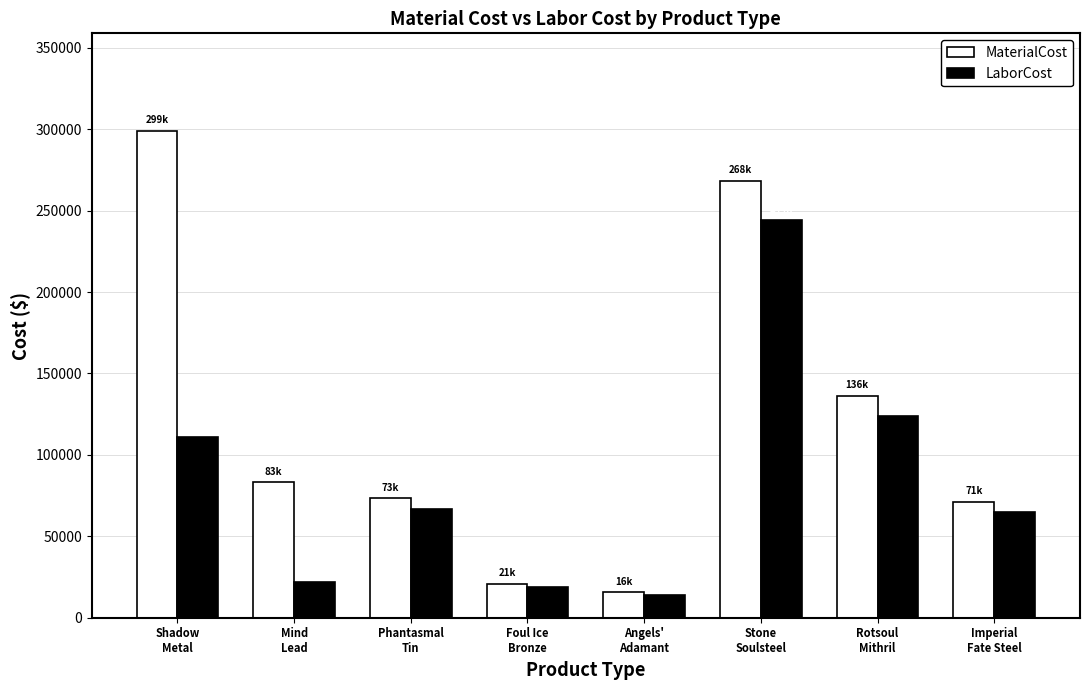

Reading left to right, what are all the values shown in this chart?

MaterialCost: 299038.0	83160.0	73478.8	20790.2	15547.0	268359.5	136255.7	71247.0
LaborCost: 111154.0	21908.7	66798.1	18900.2	14133.6	244362.9	123868.8	64770.0